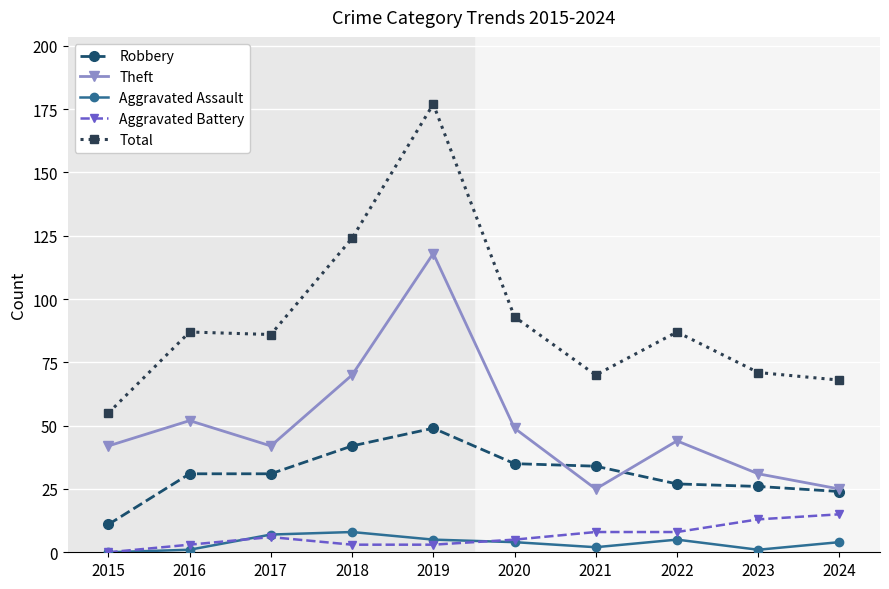

Reading left to right, extract all data points from this chart.

Robbery: 2015=11	2016=31	2017=31	2018=42	2019=49	2020=35	2021=34	2022=27	2023=26	2024=24
Theft: 2015=42	2016=52	2017=42	2018=70	2019=118	2020=49	2021=25	2022=44	2023=31	2024=25
Aggravated Assault: 2015=0	2016=1	2017=7	2018=8	2019=5	2020=4	2021=2	2022=5	2023=1	2024=4
Aggravated Battery: 2015=0	2016=3	2017=6	2018=3	2019=3	2020=5	2021=8	2022=8	2023=13	2024=15
Total: 2015=55	2016=87	2017=86	2018=124	2019=177	2020=93	2021=70	2022=87	2023=71	2024=68